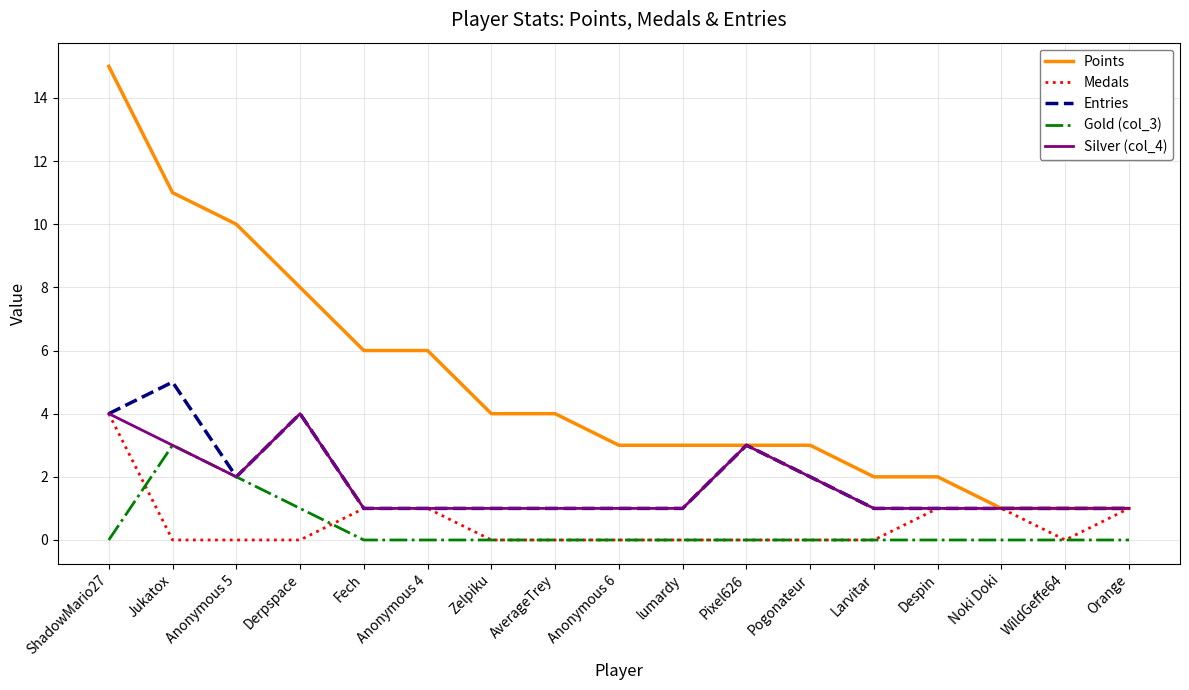

What is the average value of the Silver (col_4) series?

2